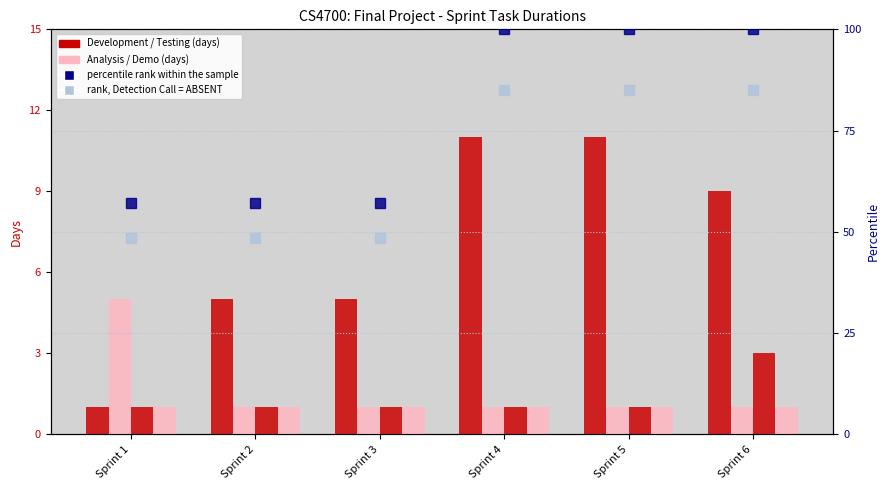

Between Sprint 2 and Sprint 6, which series saw the biggest shift?

percentile rank within the sample